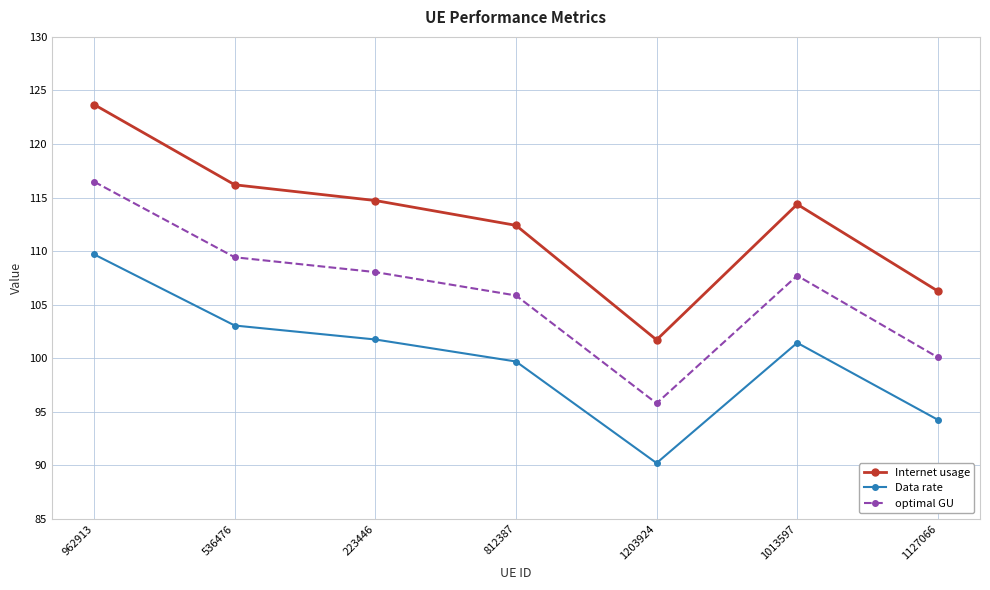

What is the difference between the highest and lowest values at 1127066?

12.0